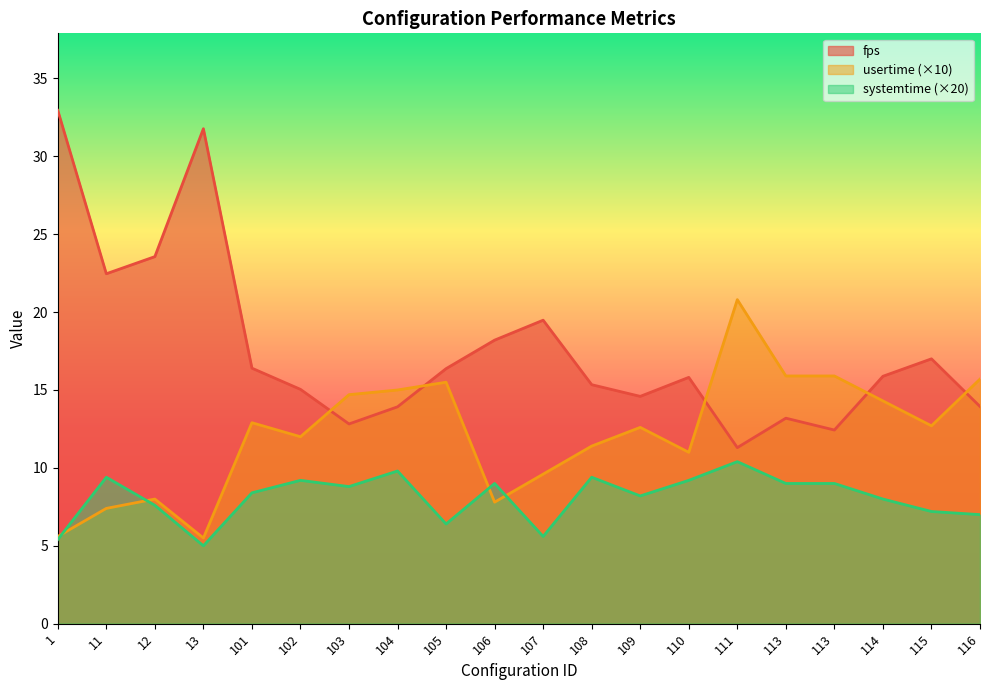

What are all the series names shown in the legend?

fps, usertime (×10), systemtime (×20)